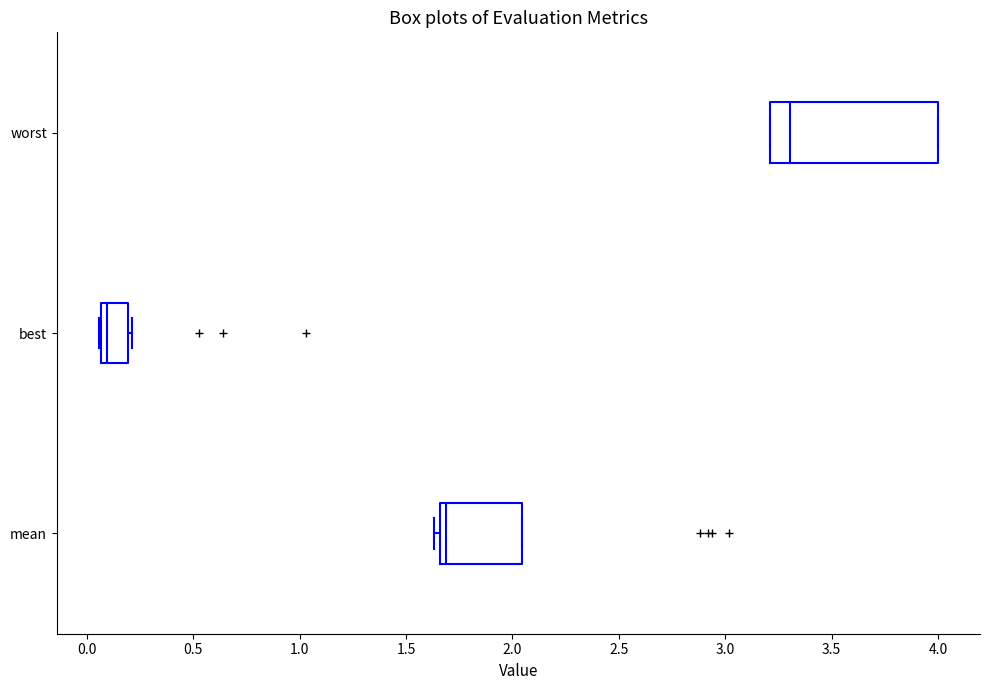

Where is the left edge of the box for best on the x-axis? The values are not printed on the chart, so give them approximately, as read against the axis.

0.05